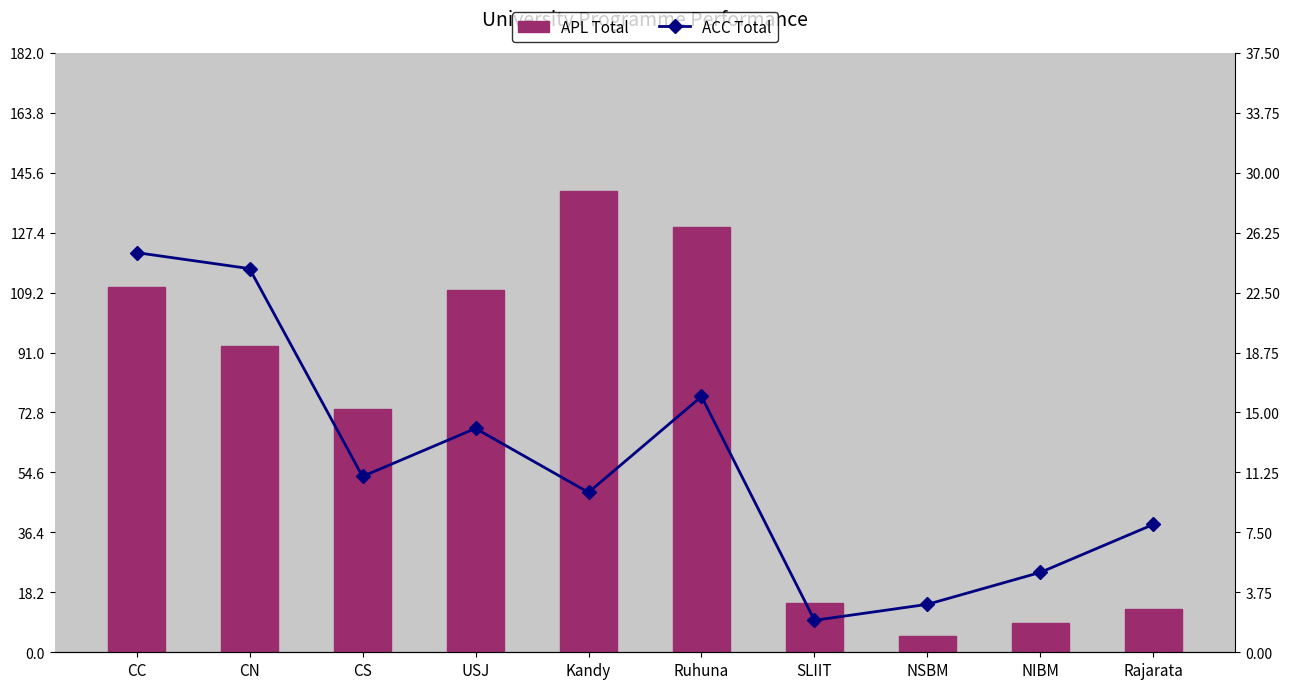

What are all the series names shown in the legend?

APL Total, ACC Total